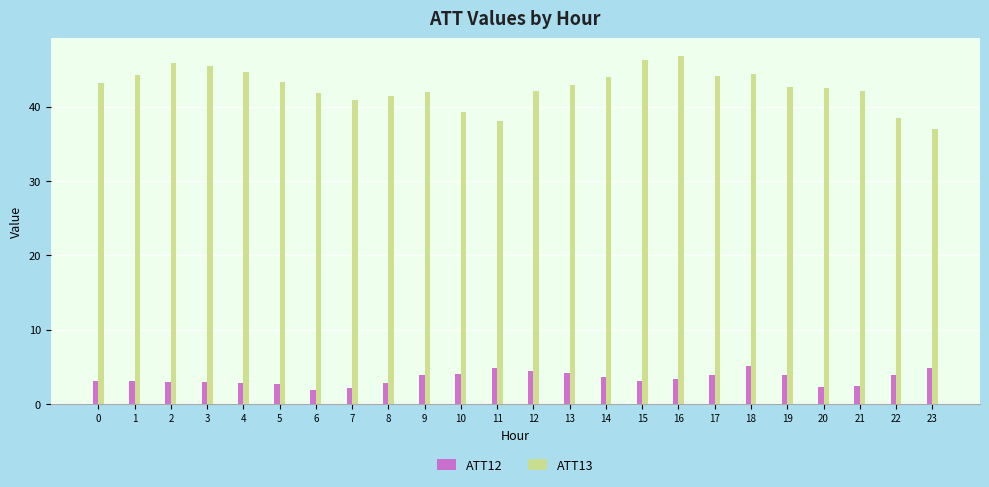

What is the difference between the maximum and minimum values in the ATT13 series?

9.9